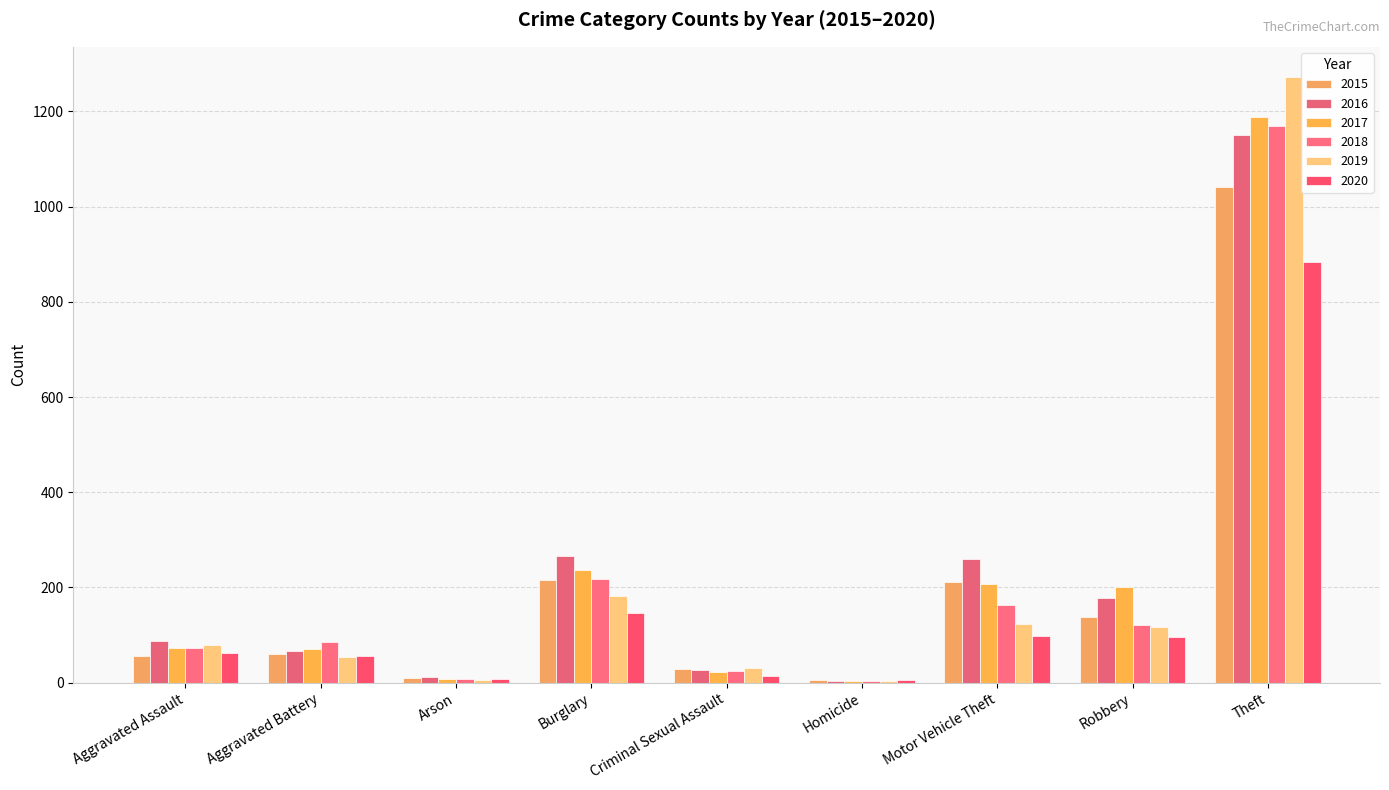

What are all the series names shown in the legend?

2015, 2016, 2017, 2018, 2019, 2020